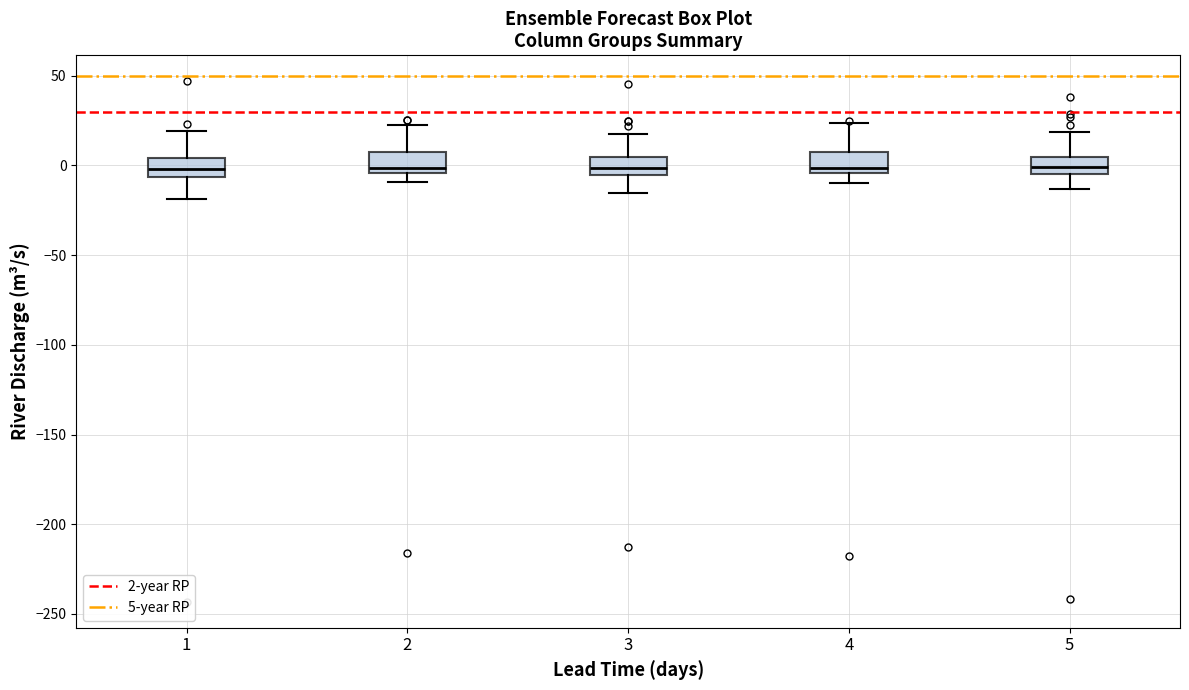

Reading left to right, read every box against the y-axis: the position of its median line, the range the box covers, and the ends of its whiskers. The values are not printed on the chart, so give them approximately, as read against the axis.

1: median 0, box -5 to 5, whiskers -20 to 20
2: median 0, box -5 to 5, whiskers -10 to 20
3: median 0, box -5 to 5, whiskers -15 to 15
4: median 0, box -5 to 5, whiskers -10 to 25
5: median 0, box -5 to 5, whiskers -15 to 20